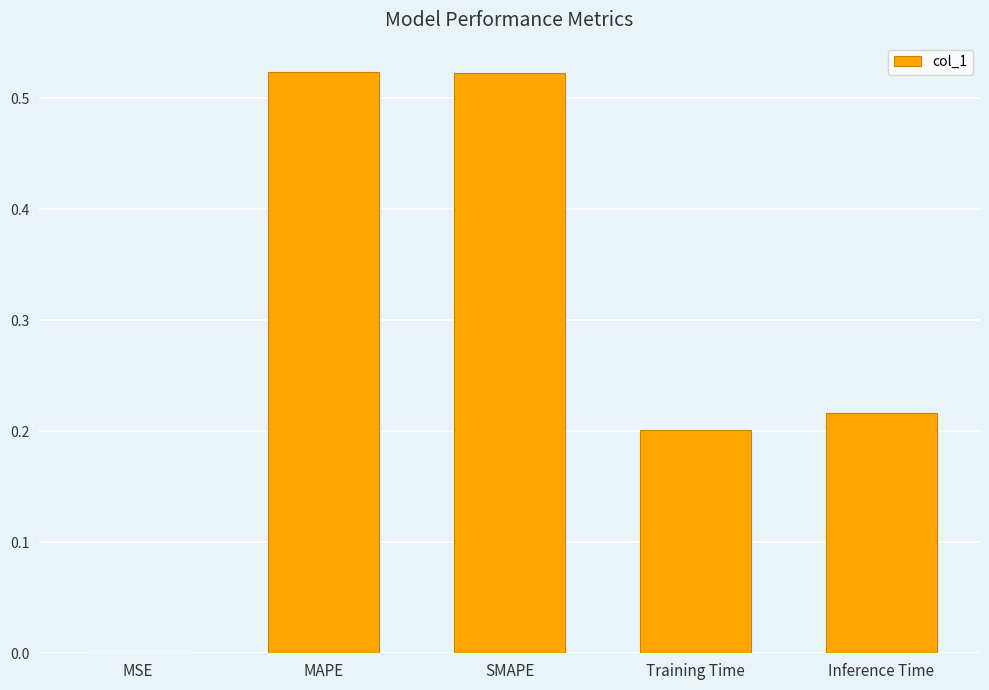

What is the sum of all values?

1.5